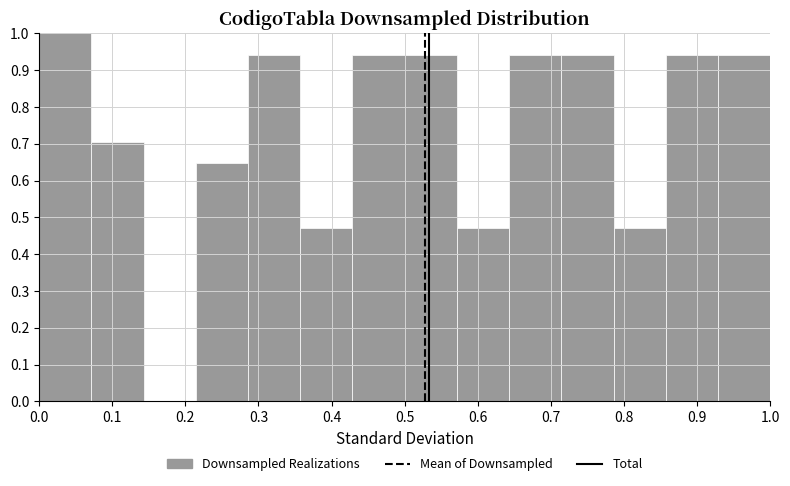

Reading left to right, list every bar in this chart as the range it spans on the x-axis followed by its height. Neither the bar edges nor the heights are printed on the chart, so give them approximately, as read against the axes.

0.00 to 0.07: 1.00
0.07 to 0.14: 0.71
0.14 to 0.21: 0
0.21 to 0.29: 0.65
0.29 to 0.36: 0.94
0.36 to 0.43: 0.47
0.43 to 0.50: 0.94
0.50 to 0.57: 0.94
0.57 to 0.64: 0.47
0.64 to 0.71: 0.94
0.71 to 0.79: 0.94
0.79 to 0.86: 0.47
0.86 to 0.93: 0.94
0.93 to 1.00: 0.94